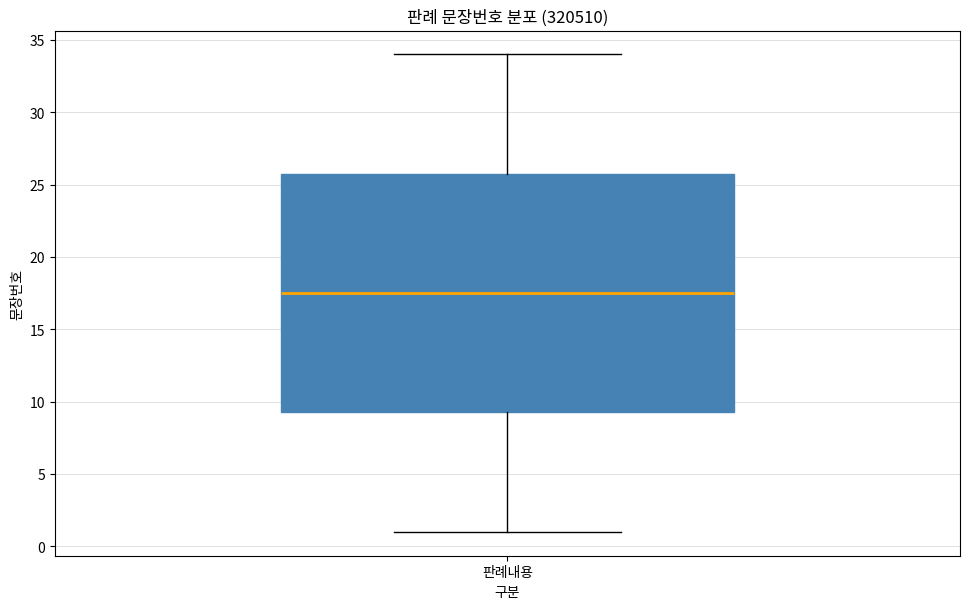

Read this box plot against the y-axis: the position of the median line, the range covered by the box, and the ends of both whiskers. The values are not printed on the chart, so give them approximately, as read against the axis.

median 17.5, box 9.5 to 26.0, whiskers 1.0 to 34.0